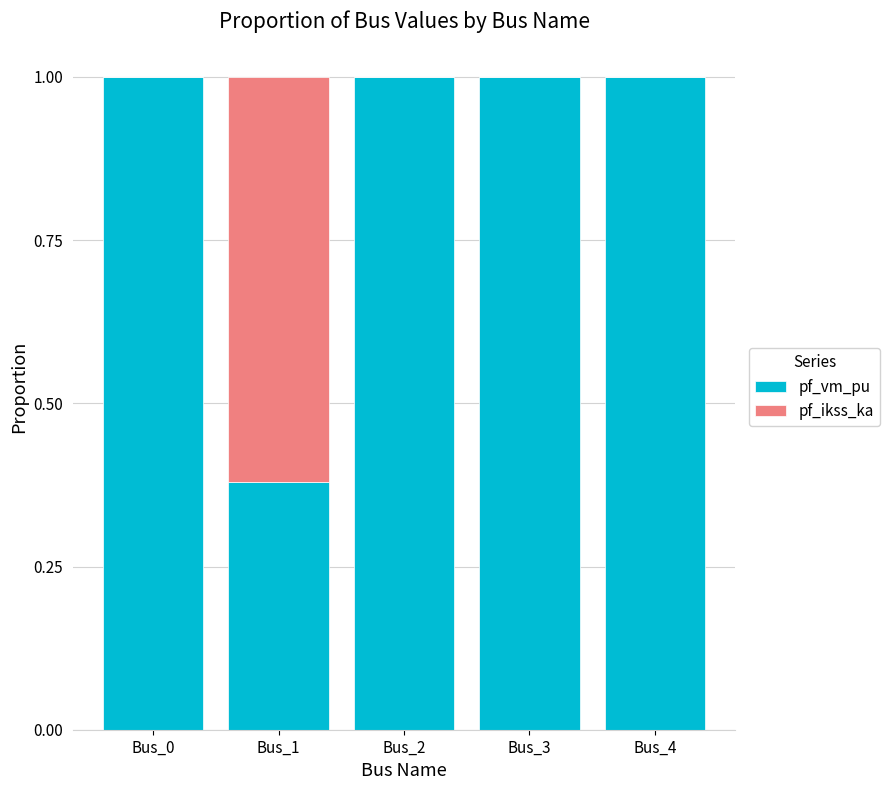

True or false: pf_vm_pu has a value of 1.0 at Bus_0.

True